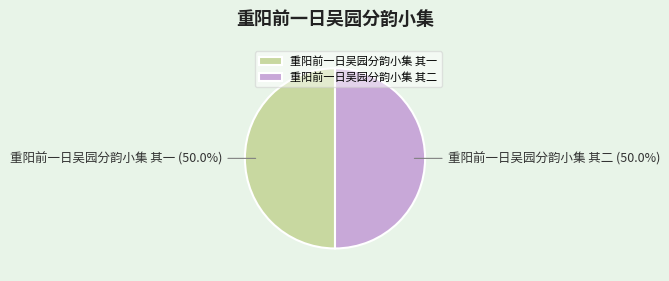

To the nearest percent, what percentage of the pie is 重阳前一日吴园分韵小集 其二?

50%